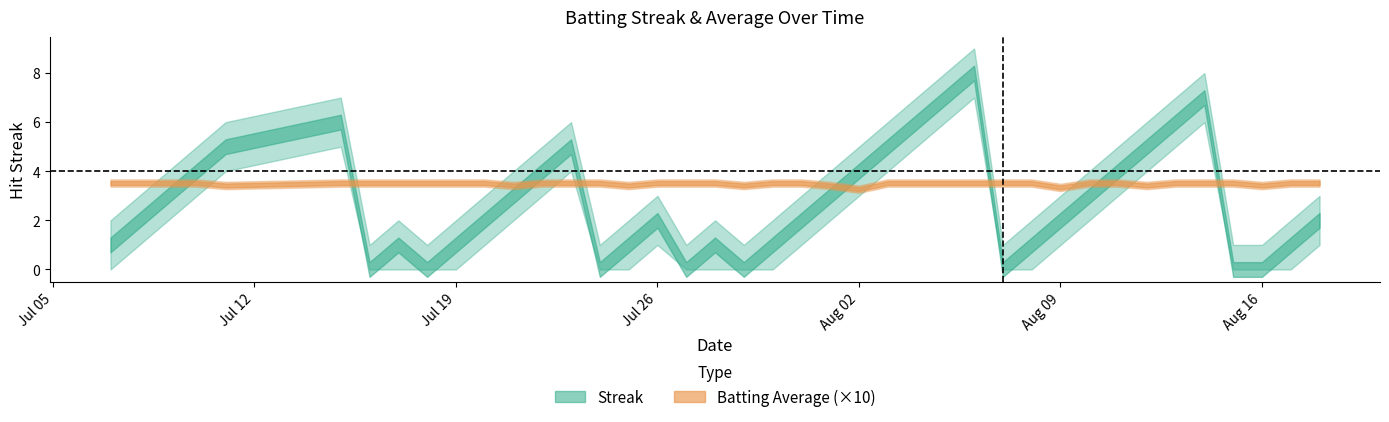

Which series has the widest spread of values?

Streak